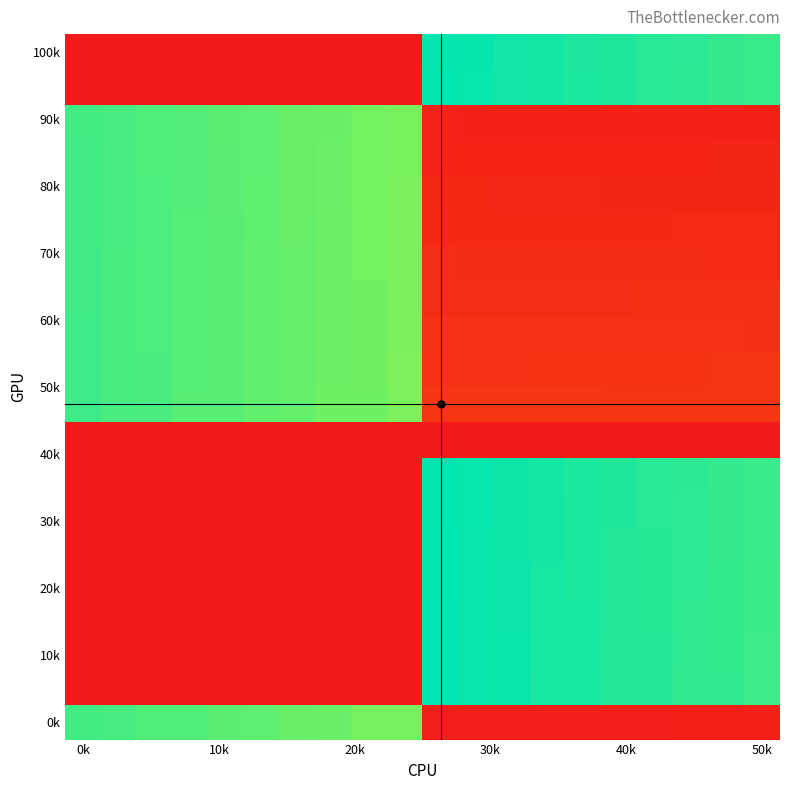

Which label corresponds to the smallest value in the chart?

0k